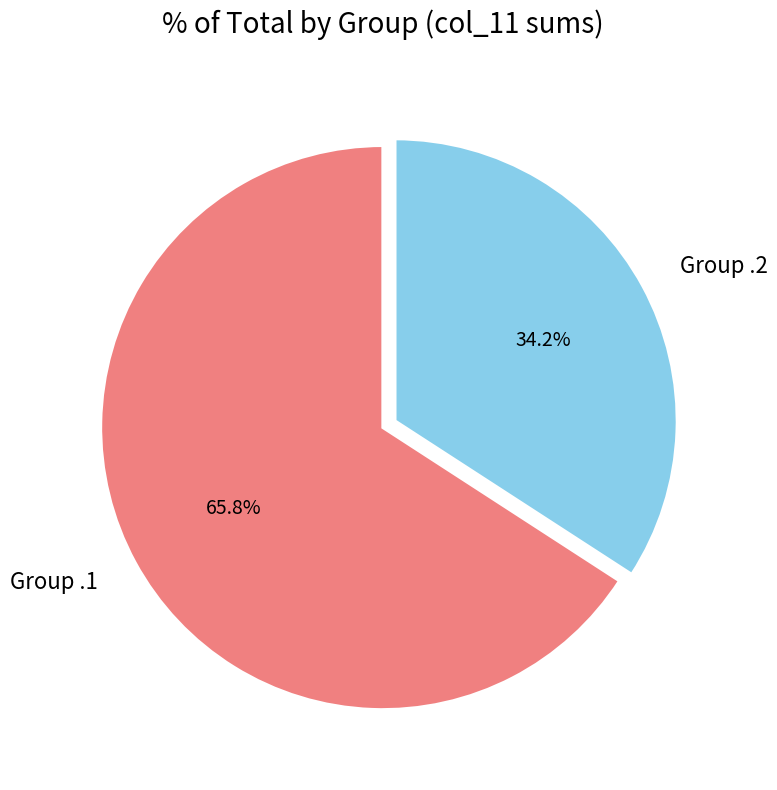

What is the majority slice?

Group .1